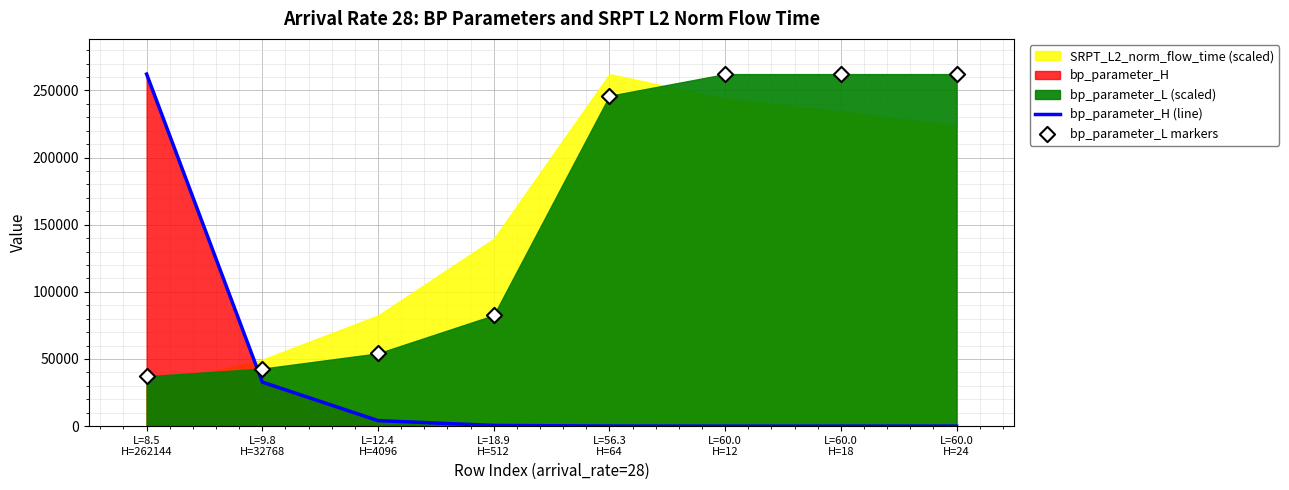

Is the value of bp_parameter_L markers at L=60.0
H=12 greater than the value of bp_parameter_H (line) at L=60.0
H=12?

Yes